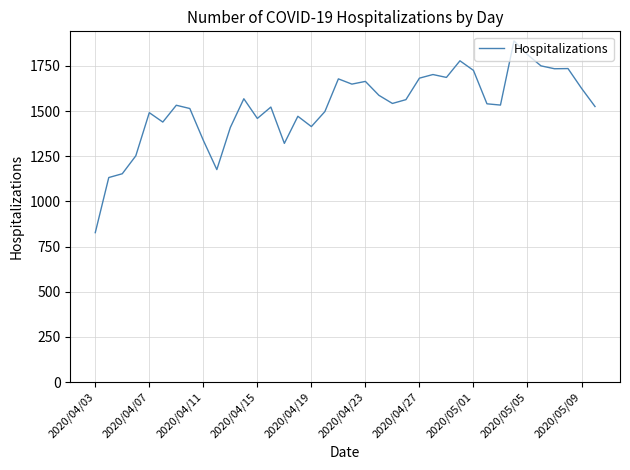

What is the minimum value shown in the chart?

827